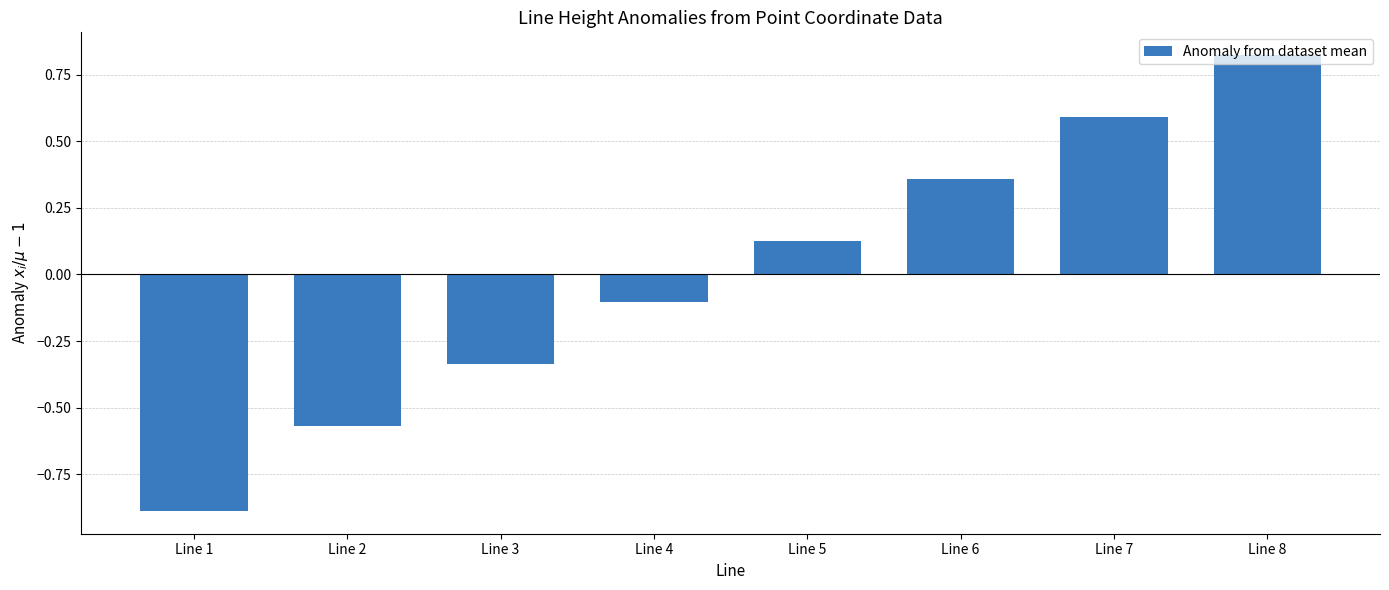

List the labels in order of value, largest first.

Line 8, Line 7, Line 6, Line 5, Line 4, Line 3, Line 2, Line 1